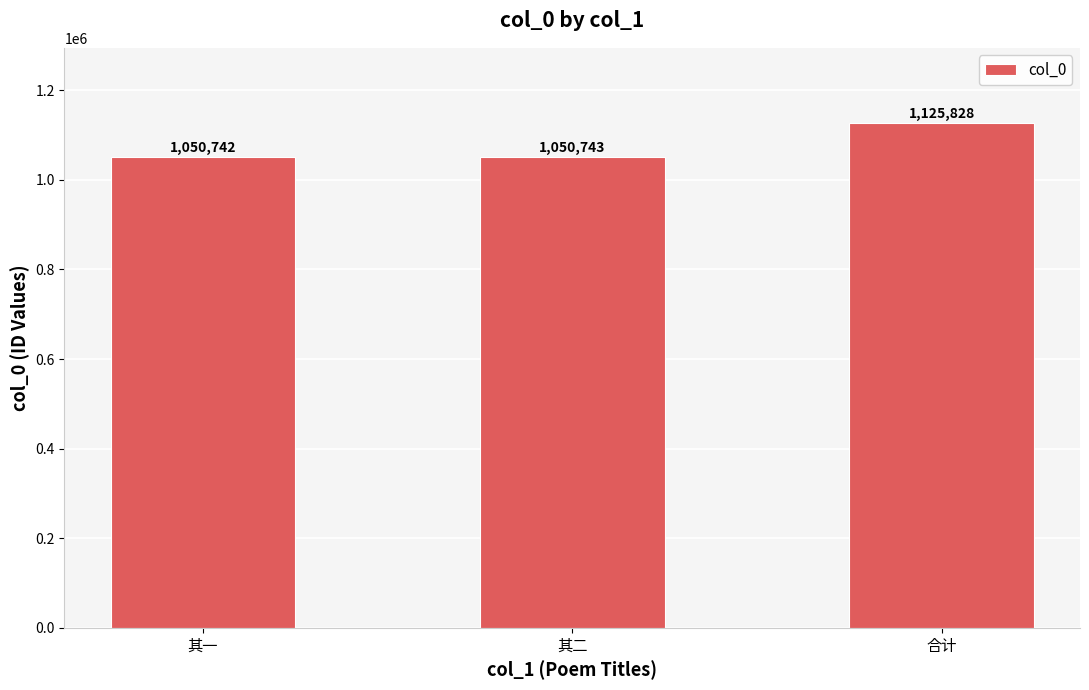

What position from the right is 其一?

3